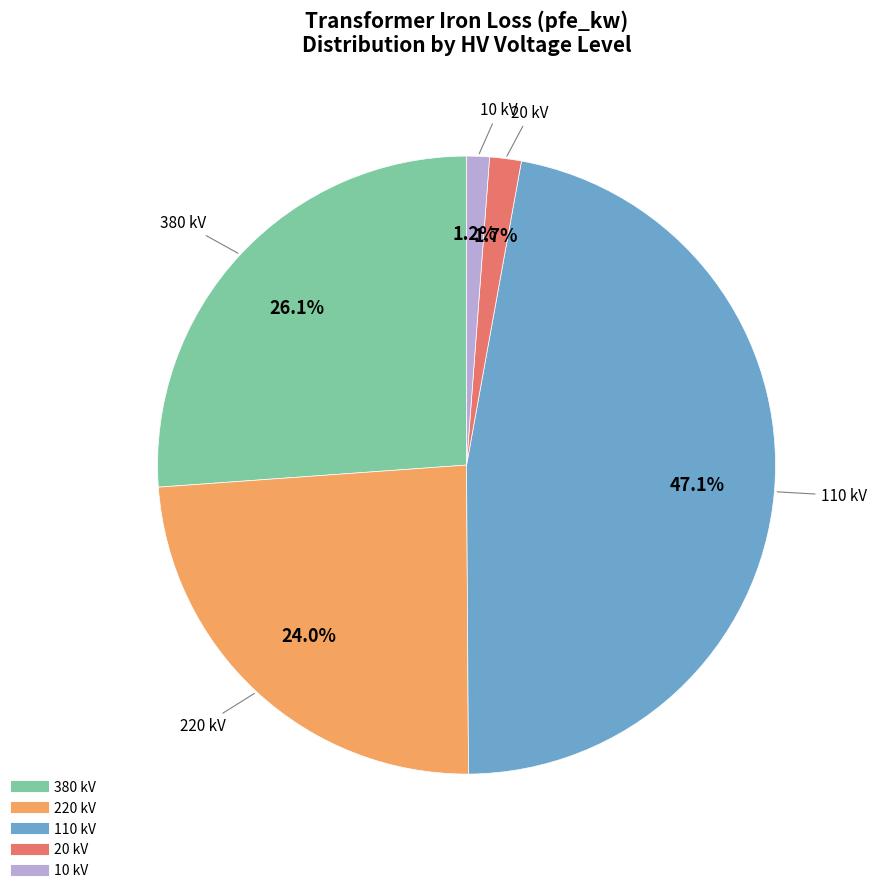

Is there any slice that represents more than half of the pie?

No